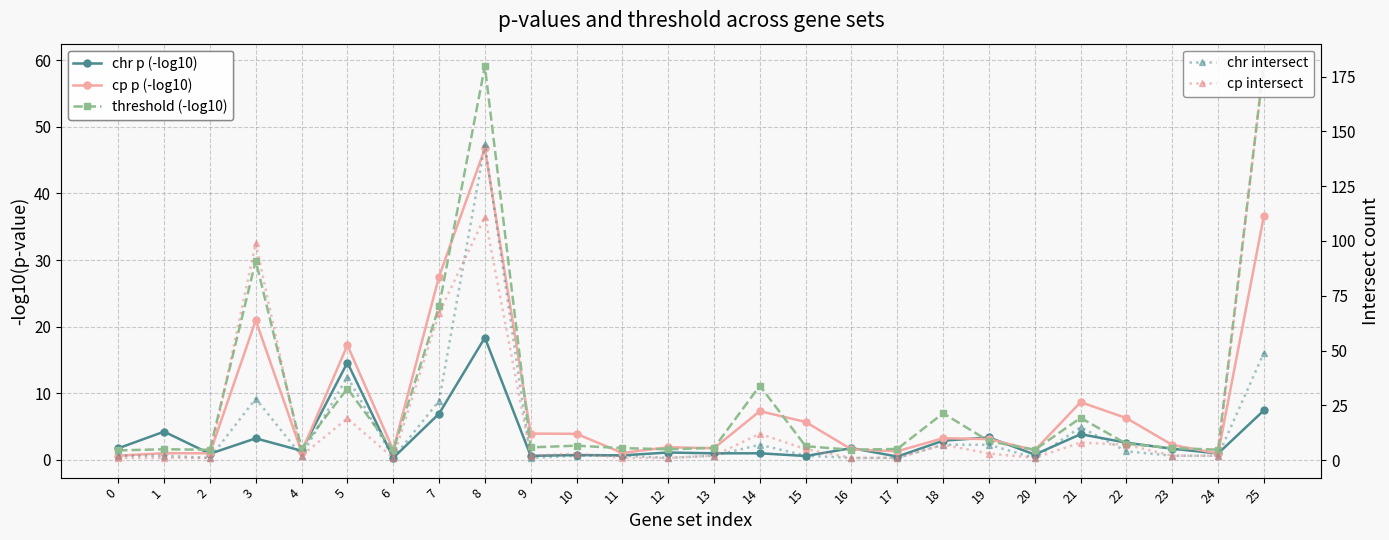

At which label is cp p (-log10) closest to 23?

3